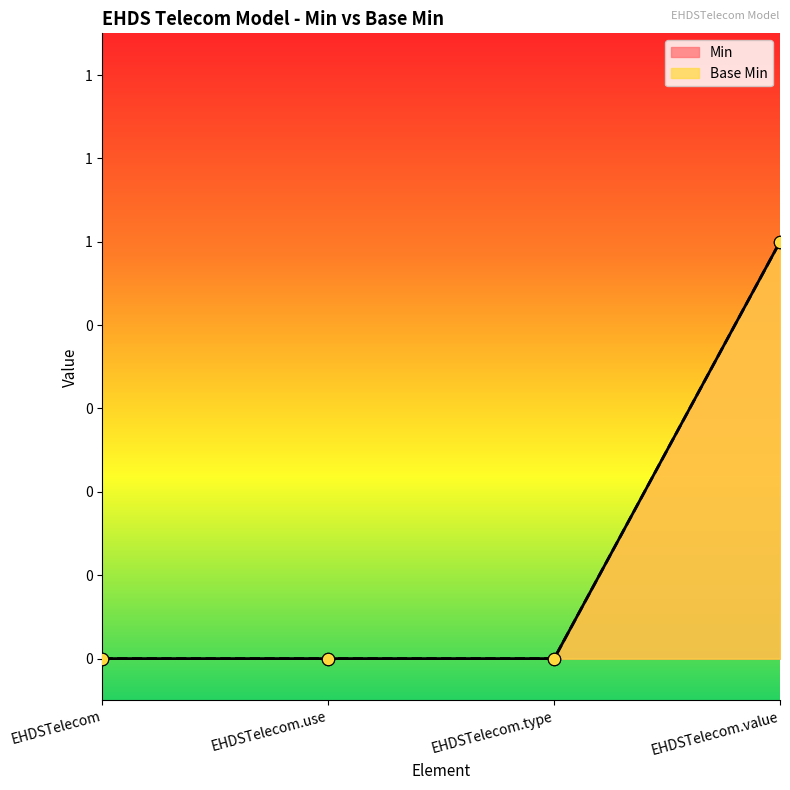

Which series reaches the maximum Y coordinate?

Min